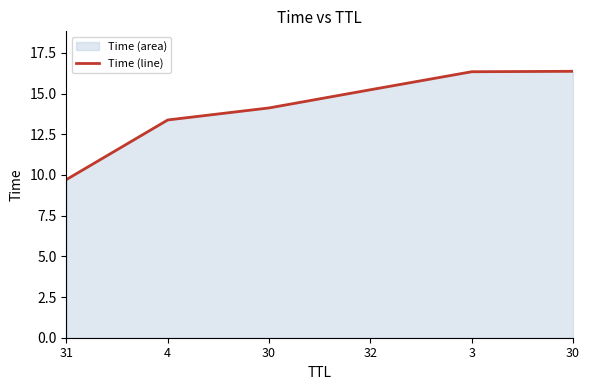

What is the value of the 3rd point from the left?

14.1